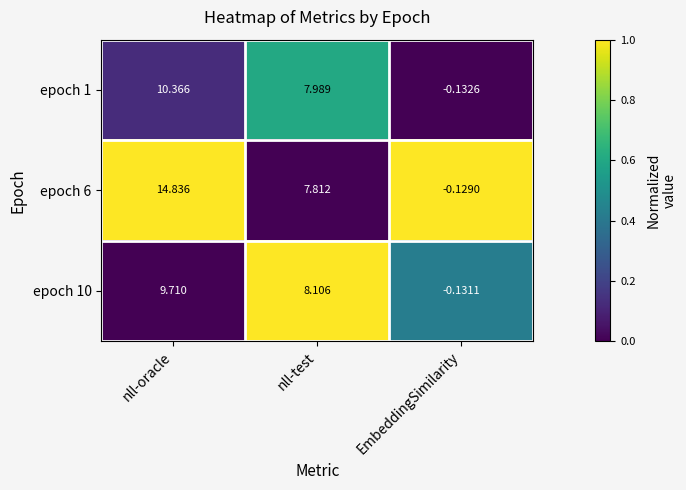

At which category does the chart reach its peak across all series?

nll-oracle